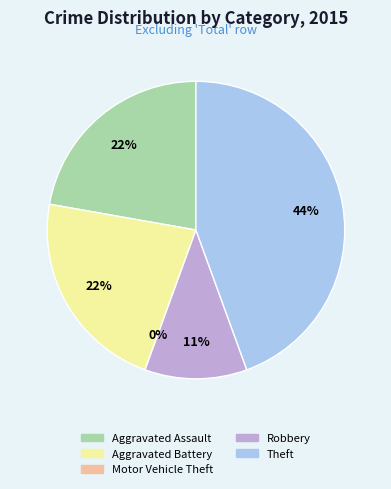

The Aggravated Assault slice represents 37% of the pie. True or false?

False